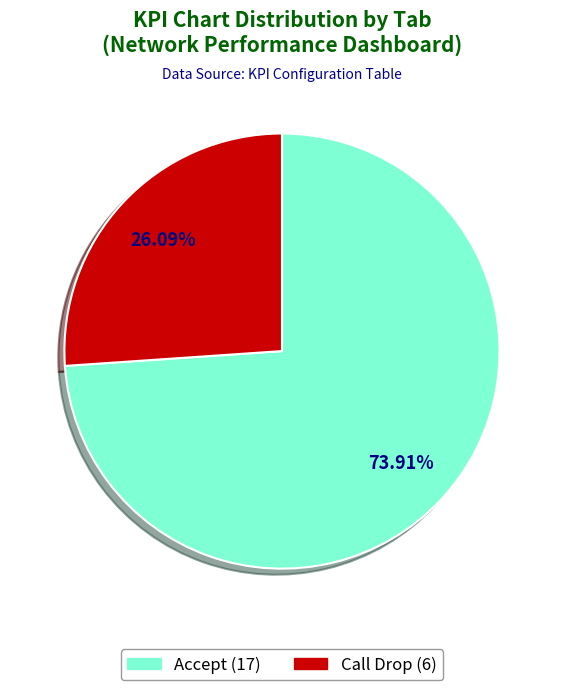

Does any single category account for the majority?

Yes